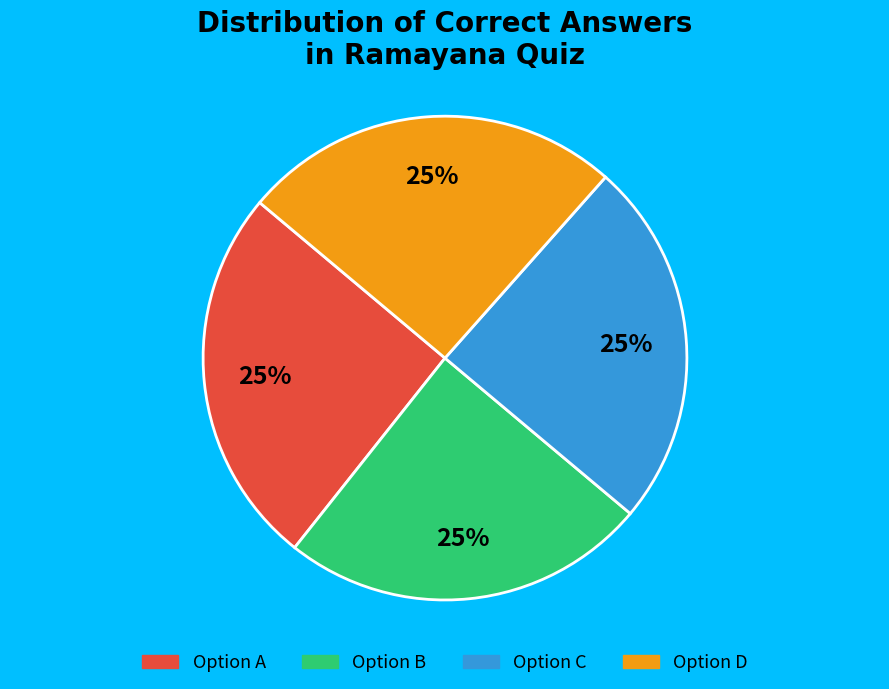

Is there any slice that represents more than half of the pie?

No